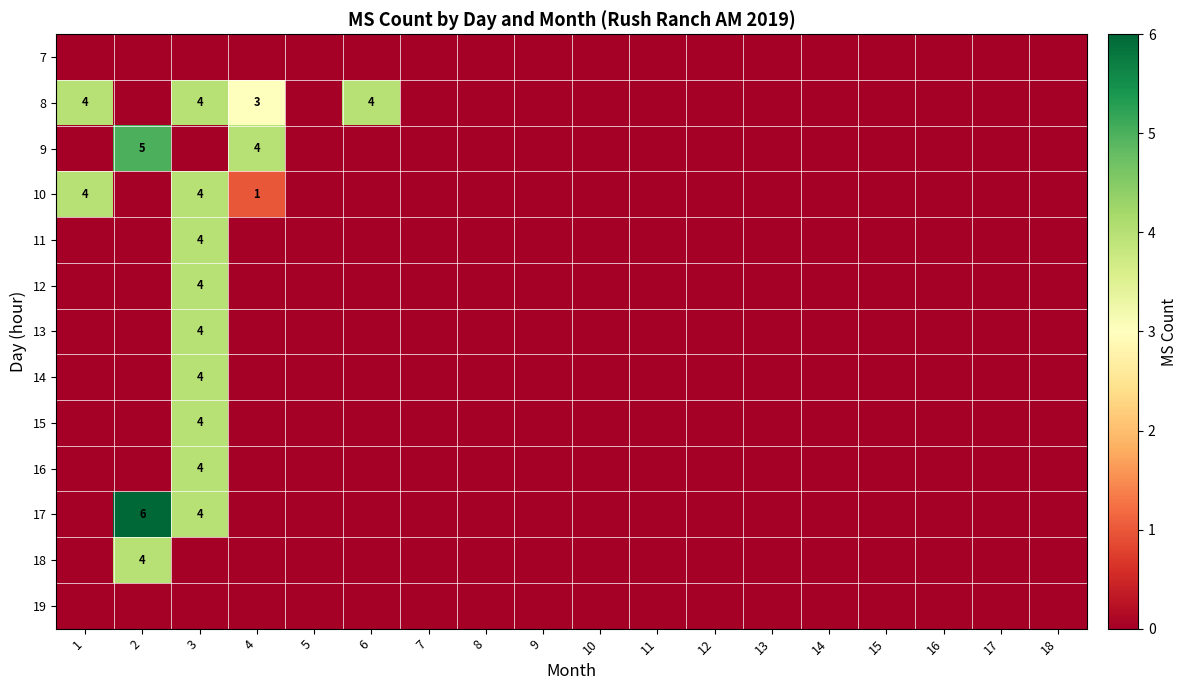

True or false: 8 has a value of 4 at 3.

True